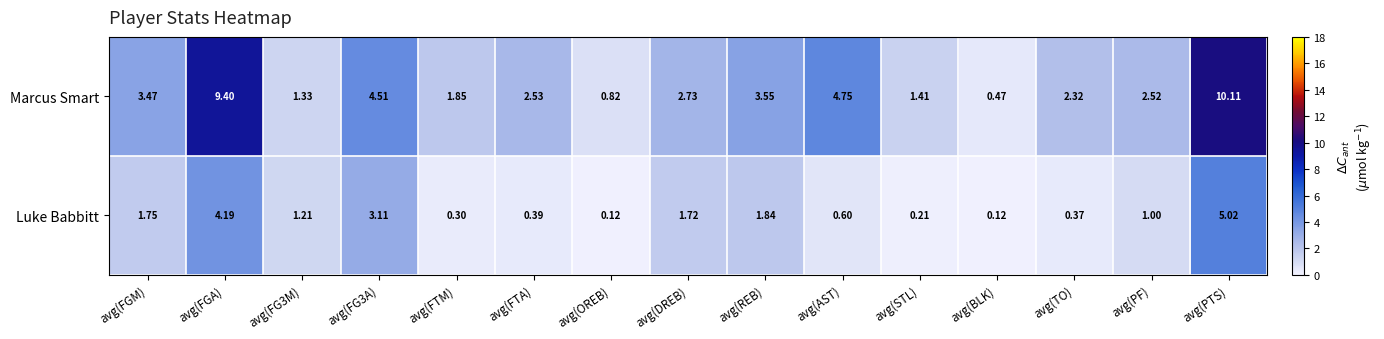

Where is Luke Babbitt nearest to the value 2?

avg(REB)